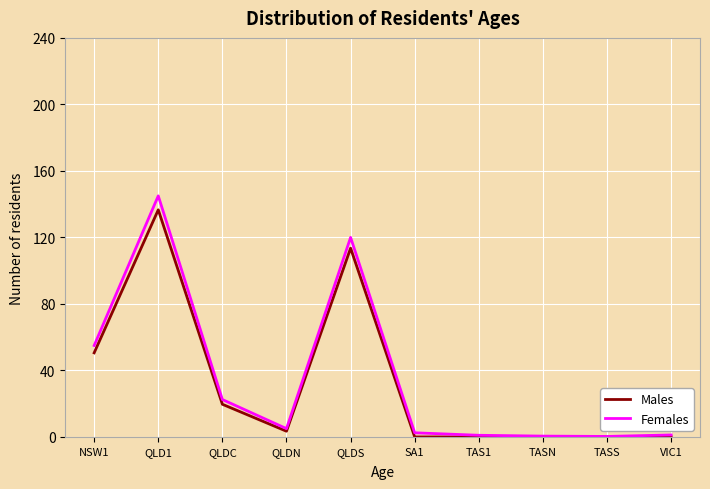

At which label does Males first exceed 3?

NSW1